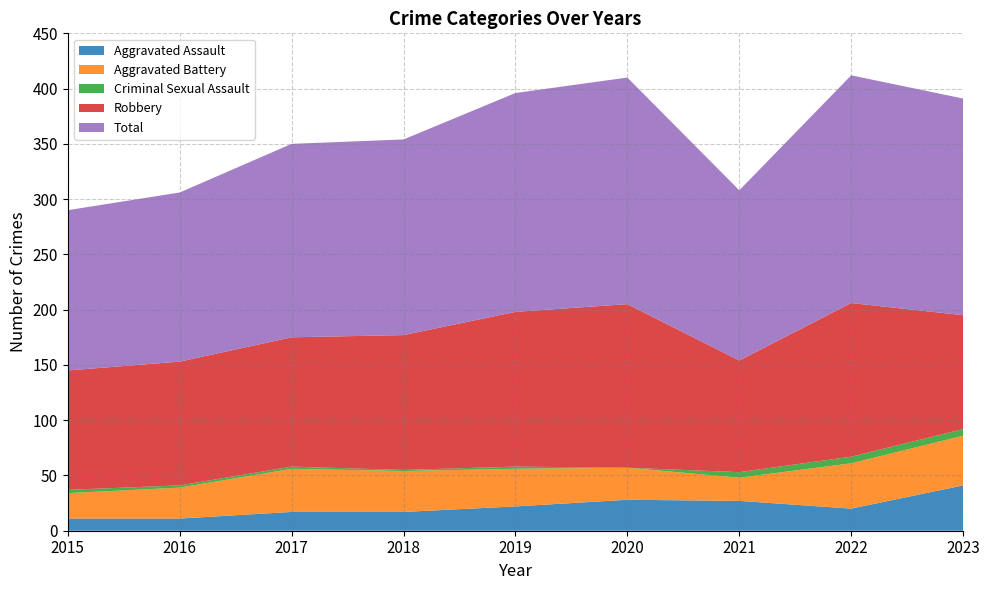

Reading left to right, list all the values displayed in this chart.

Aggravated Assault: 11	11	17	17	22	28	27	20	41
Aggravated Battery: 23	28	39	37	34	29	21	41	45
Criminal Sexual Assault: 3	2	2	1	2	0	5	6	6
Robbery: 108	112	117	122	140	148	101	139	103
Total: 145	153	175	177	198	205	154	206	196